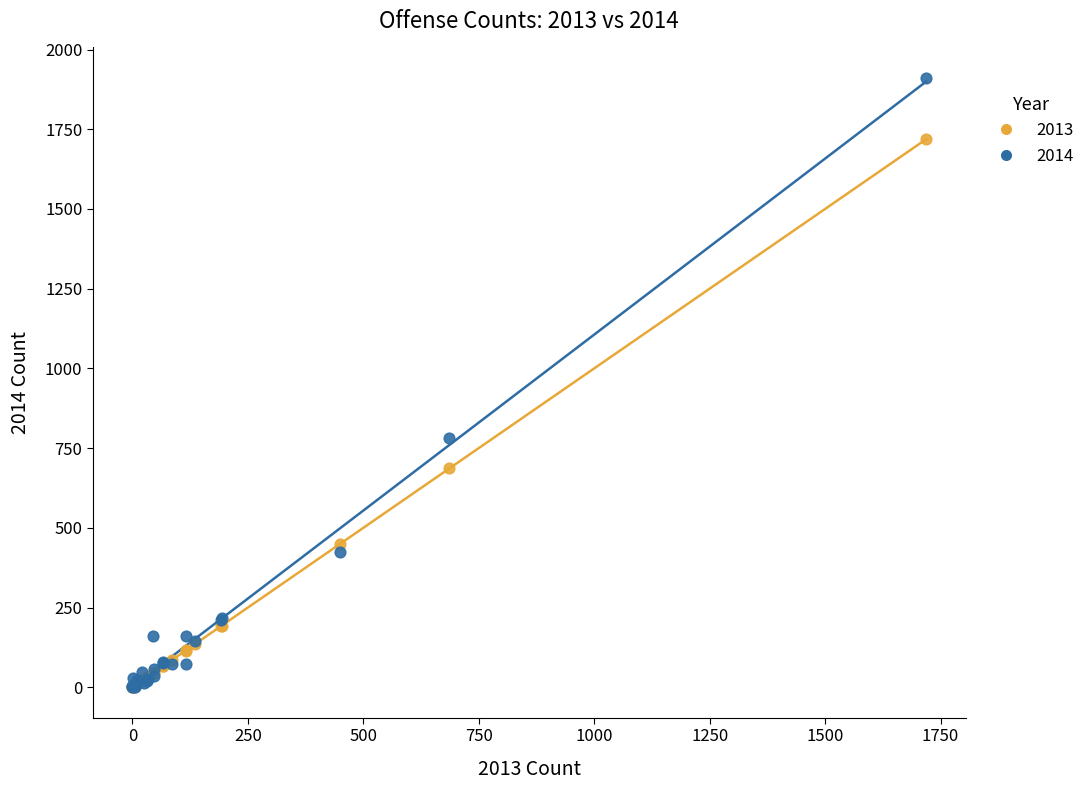

In the 2013 series, what Y value is closest to 859?

686